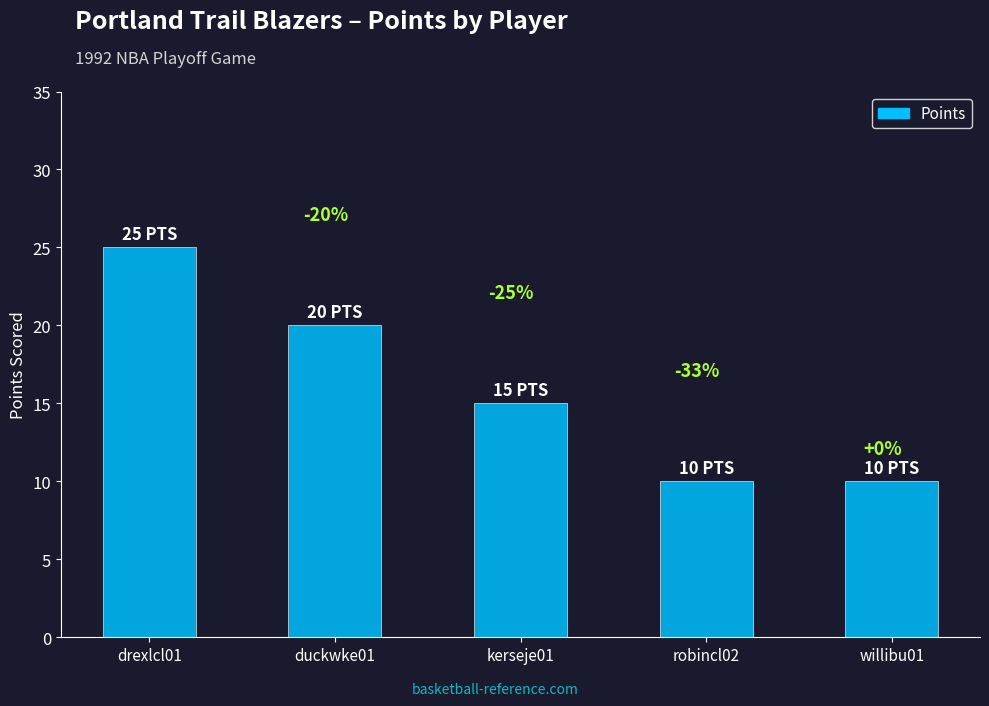

True or false: the data shows 26 at kerseje01.

False